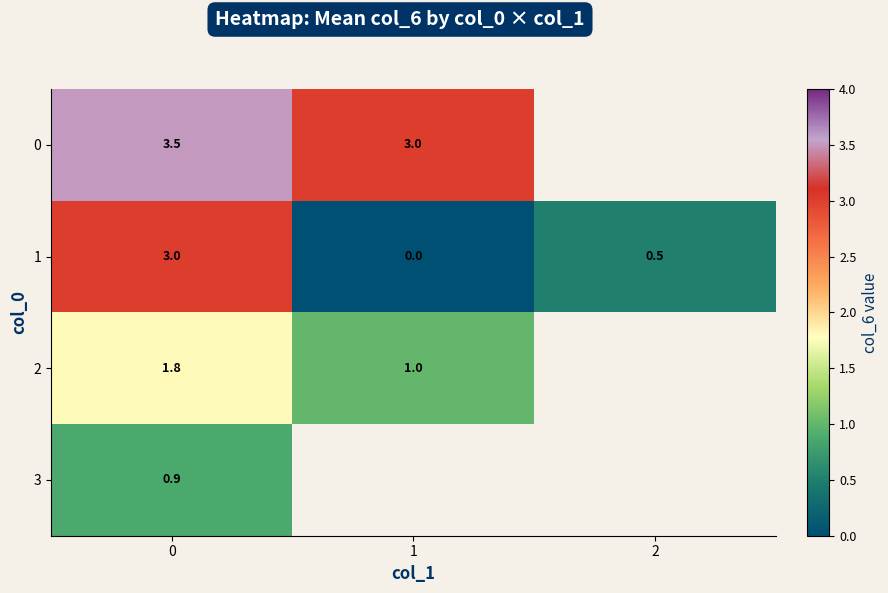

What value does the 1 series have at 0?

3.0